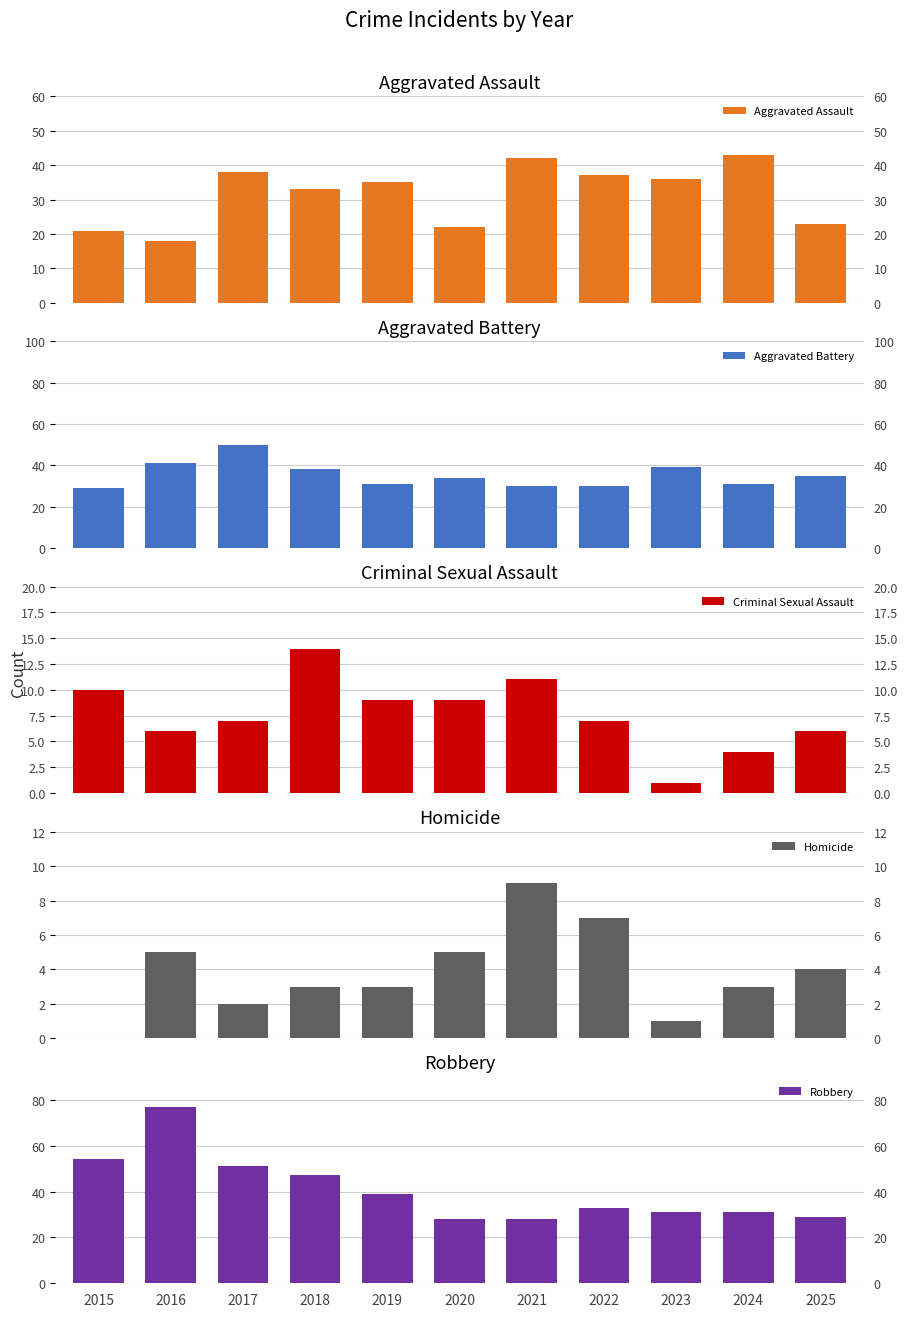

List the series in order of their peak value, highest first.

Robbery, Aggravated Battery, Aggravated Assault, Criminal Sexual Assault, Homicide